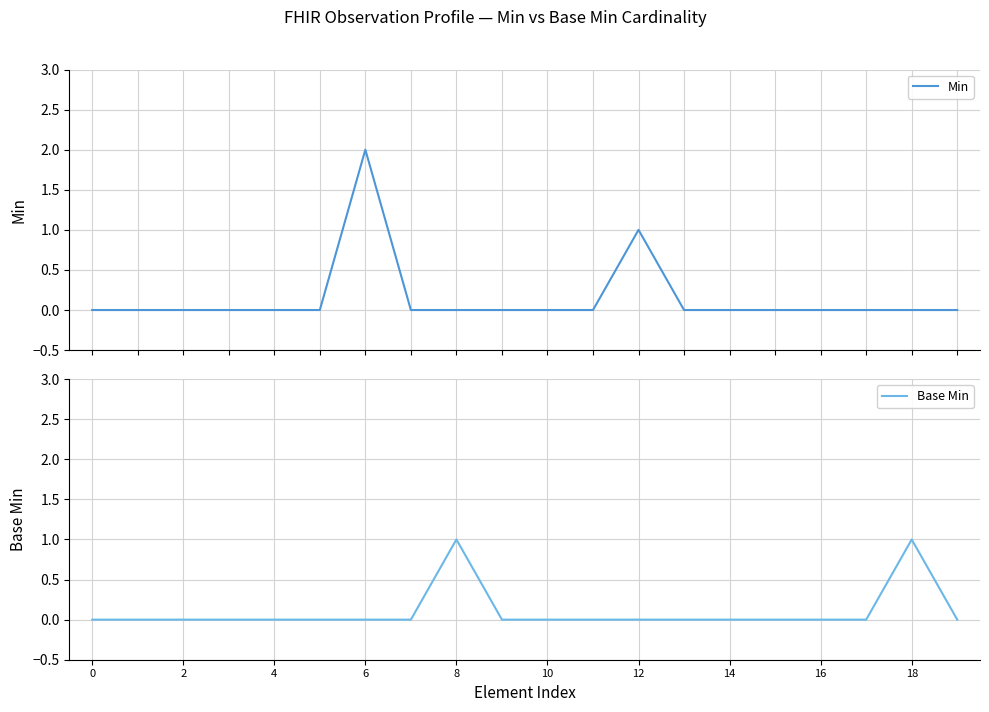

How many lines are shown in the chart?

2